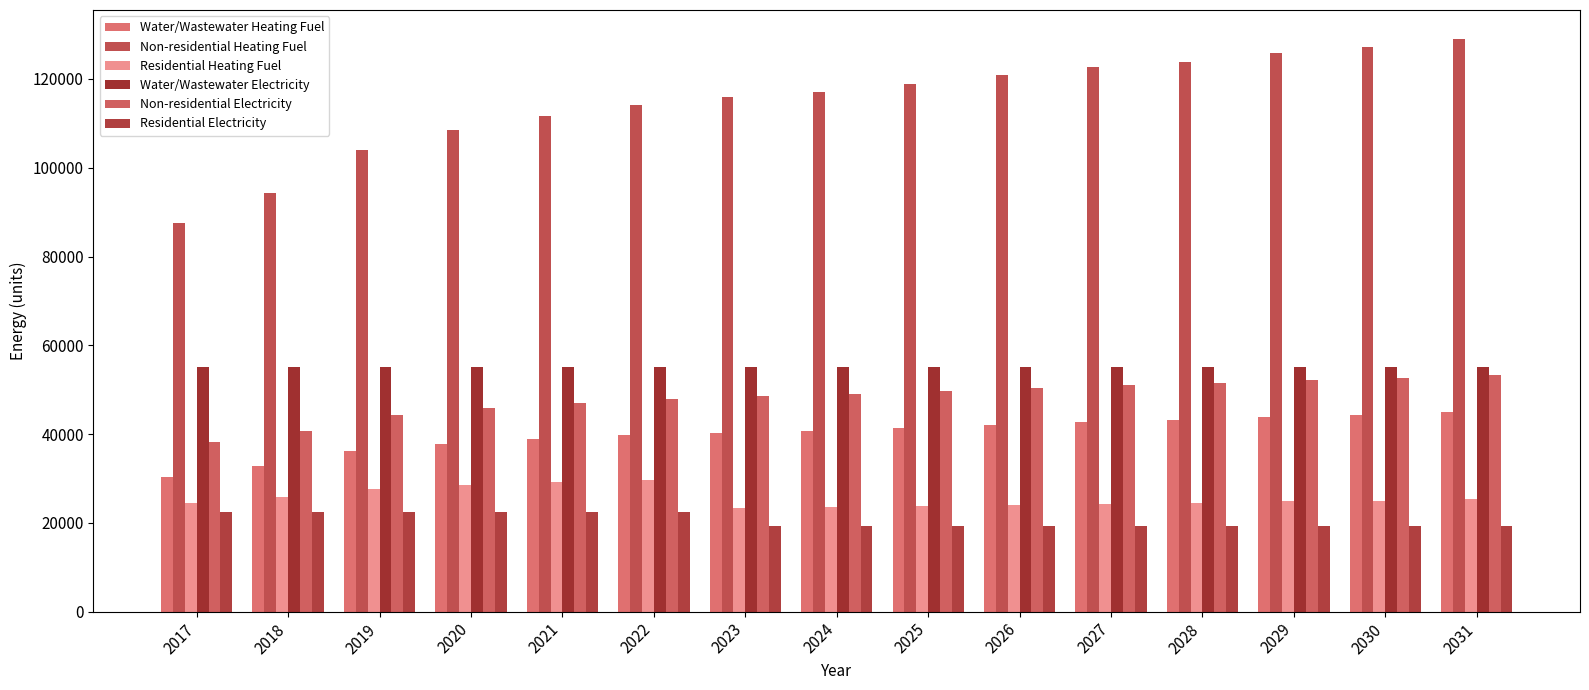

What is the sum of all Non-residential Heating Fuel values?

1720889.8